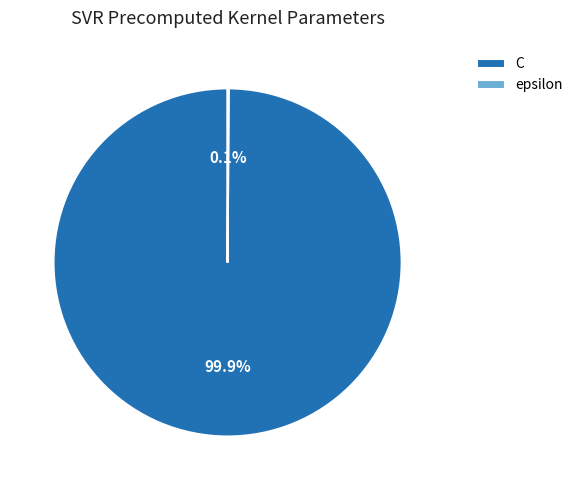

What portion of the pie excludes C?

0.1%